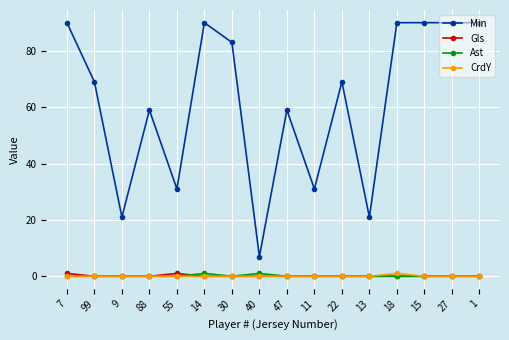

What is the label of the 5th point from the right?

13